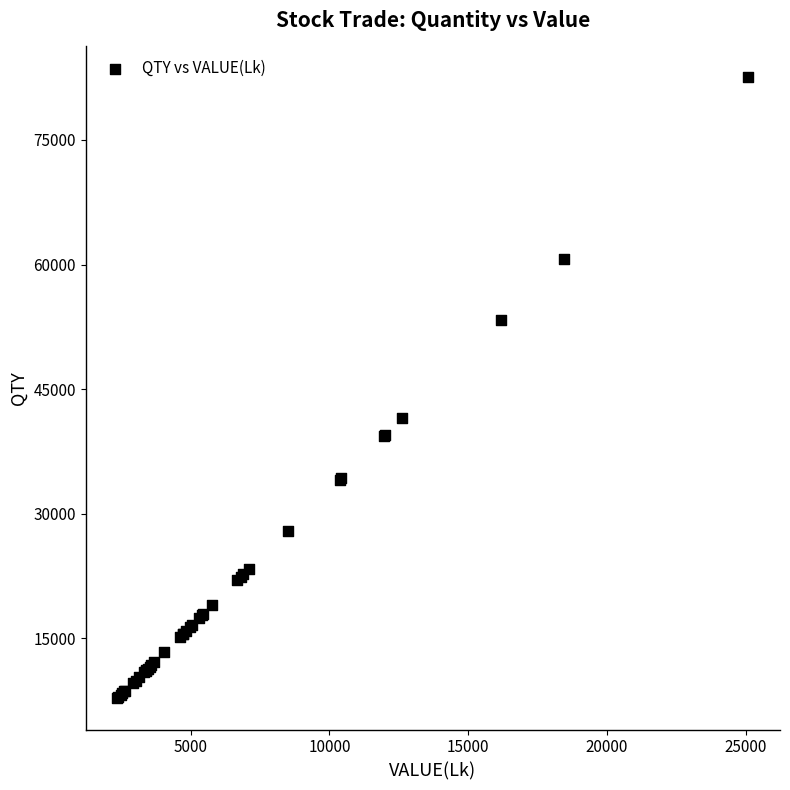

What Y value in the scatter plot is closest to 45140?

41520